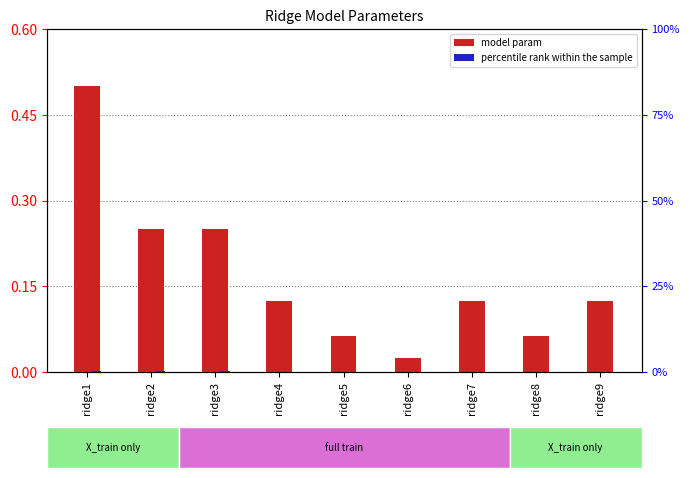

What is the sum of the model param values at ridge3 and ridge1?

0.8